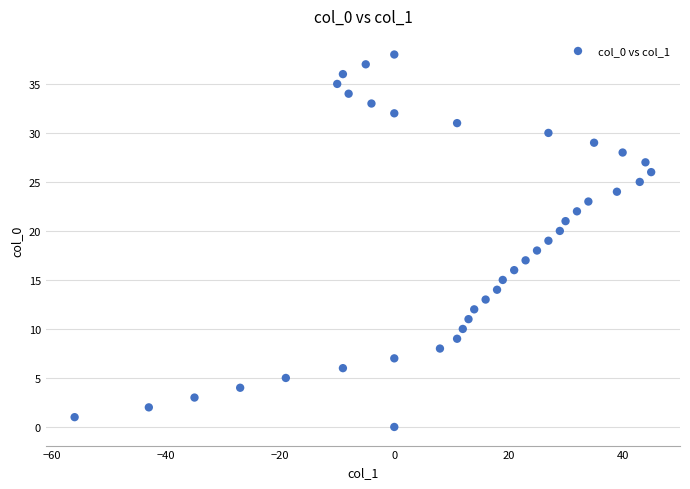

What is the range of X values (max minus min)?

101